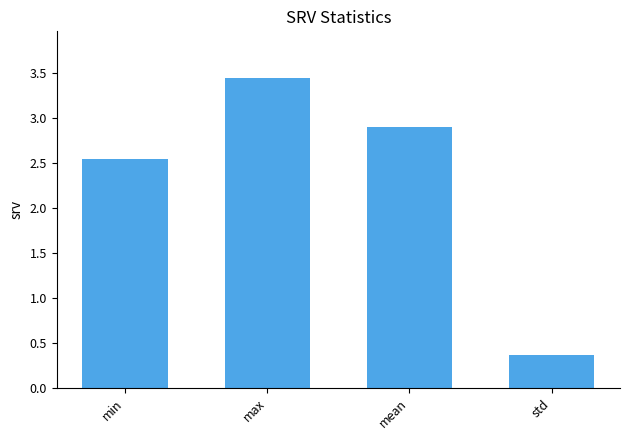

What is the label of the 1st bar from the left?

min